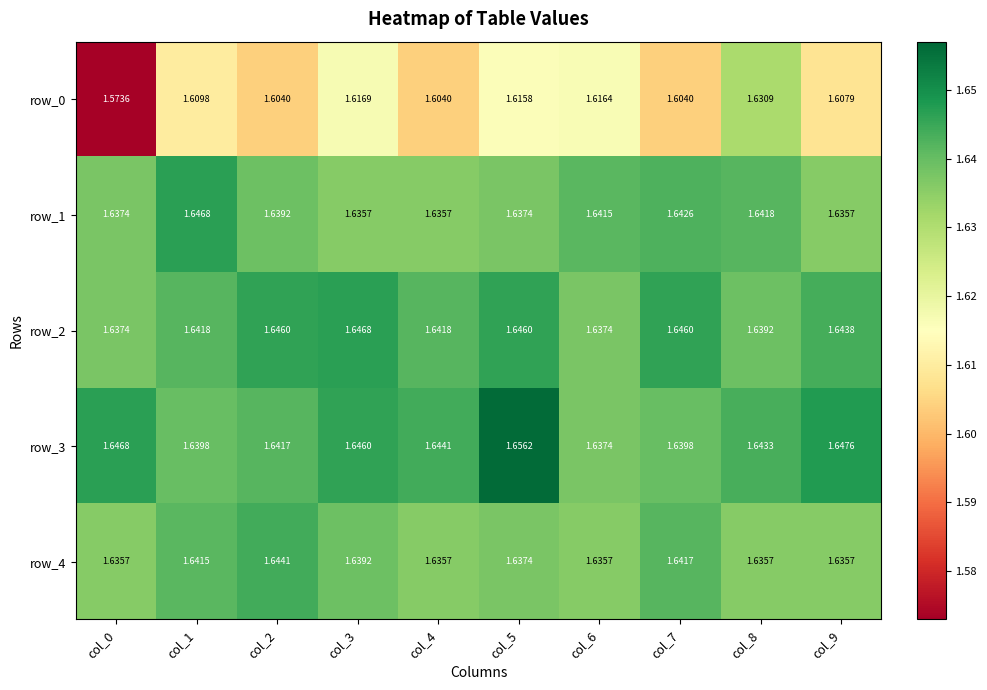

At how many categories does at least one series exceed 1?

10